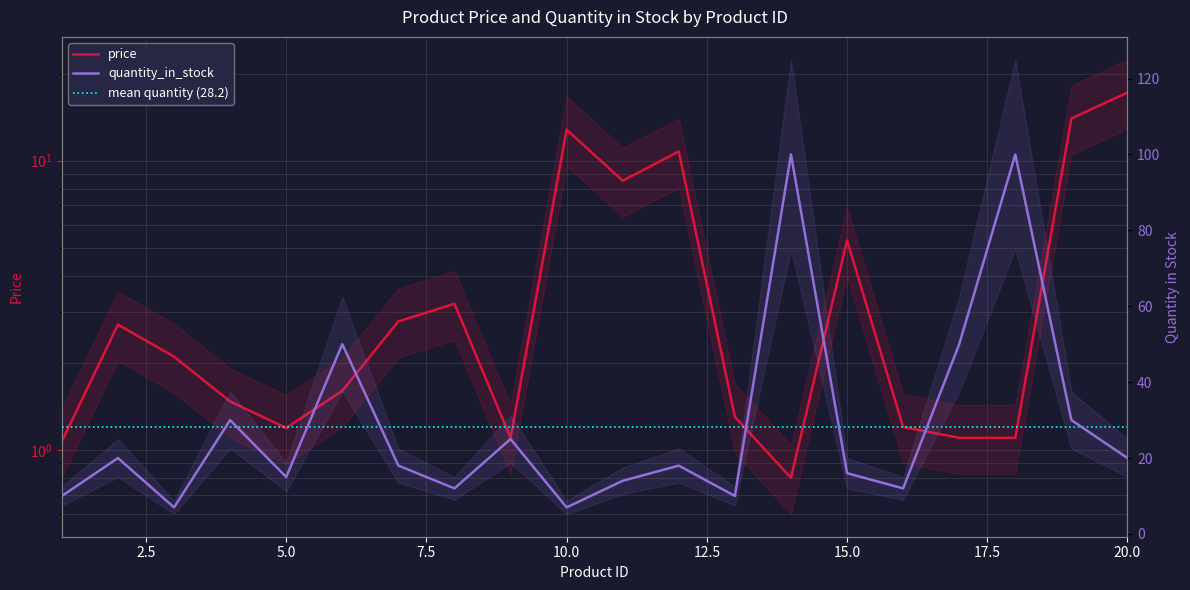

What is the average value of the price series?

4.6